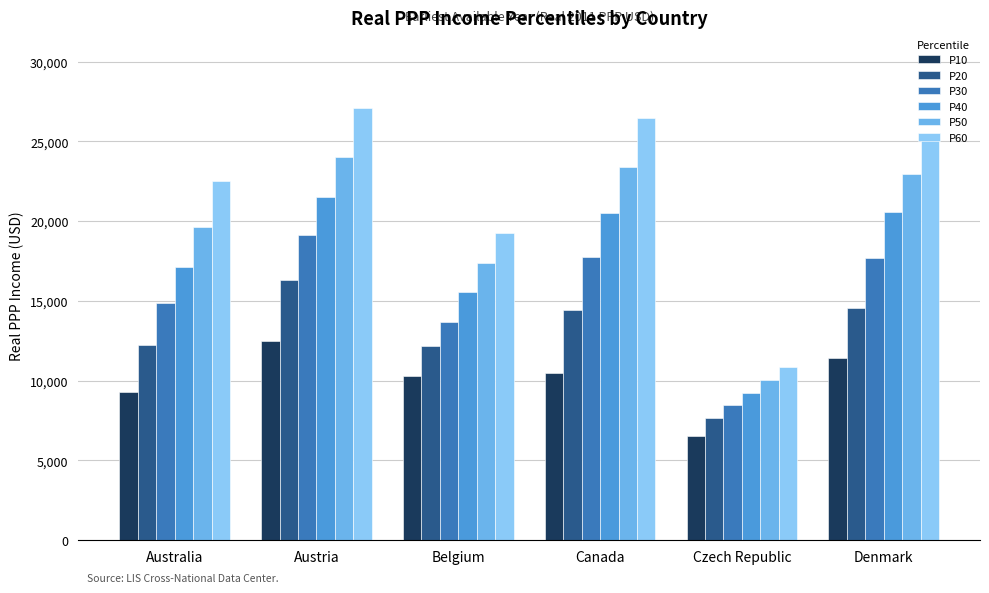

Which series has the largest range (max minus min)?

P60